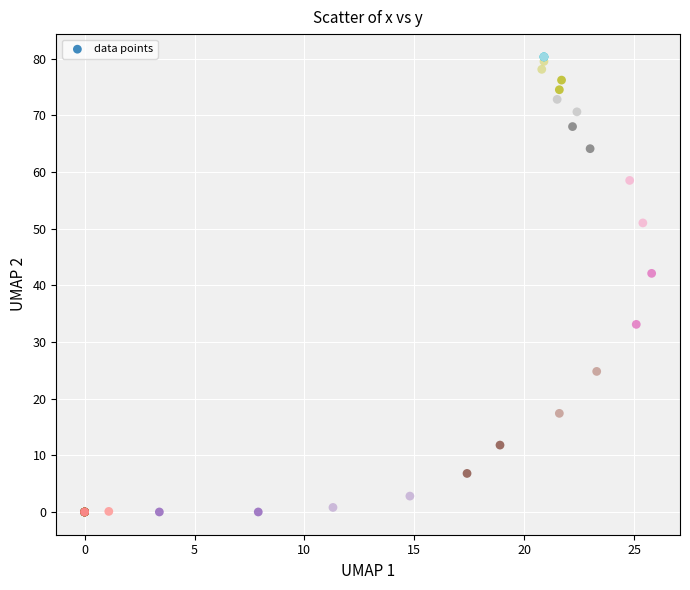

What Y value in the scatter plot is closest to 40?

42.1